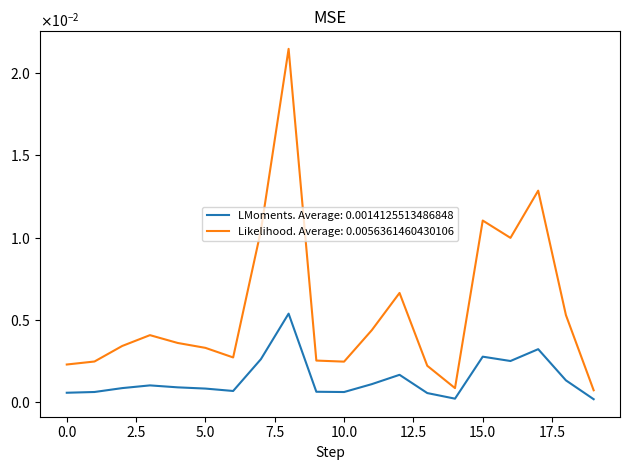

At which category does the chart reach its minimum across all series?

19